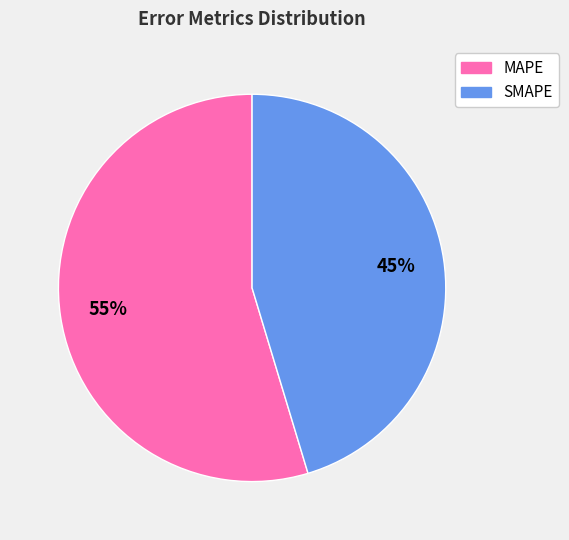

To the nearest percent, what is the average slice percentage?

50%